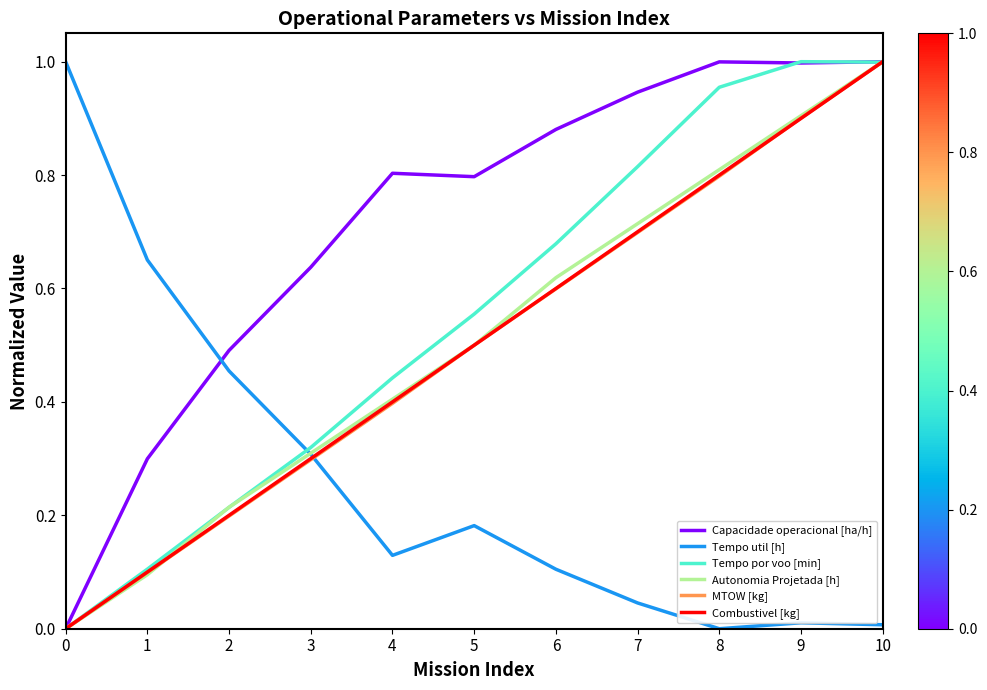

How many values in Combustivel [kg] are above zero?

10